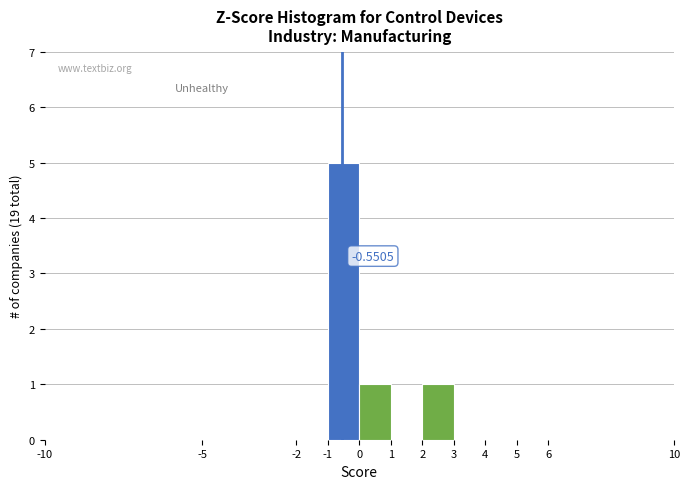

Over which range of the x-axis is the bar tallest?

-1 to 0